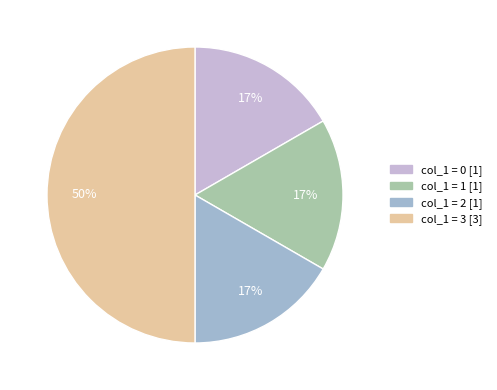

To the nearest percent, what is the difference between the largest and smallest slice percentages?

33%